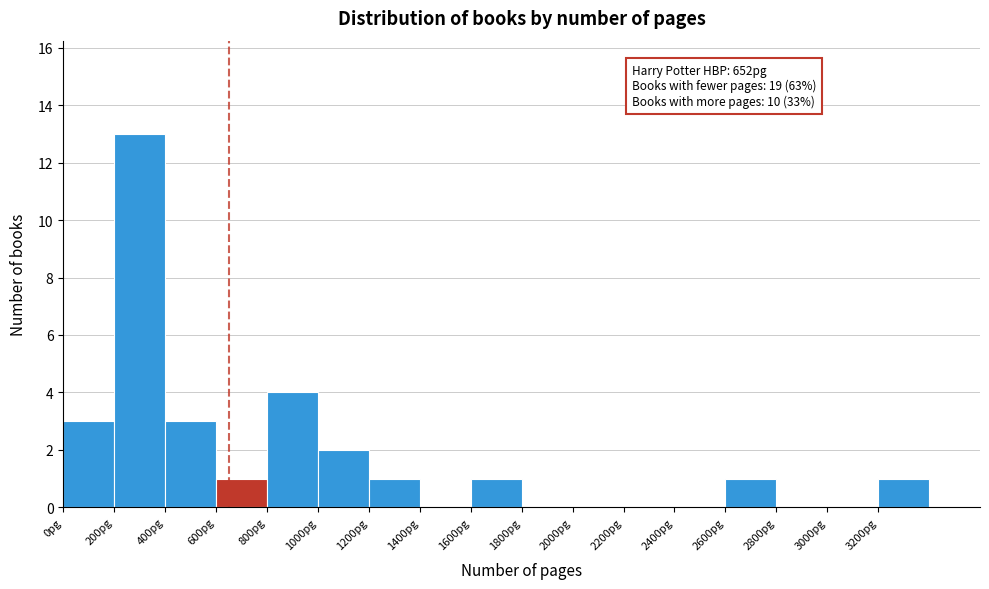

Over which range of the x-axis is the bar tallest?

200 to 400